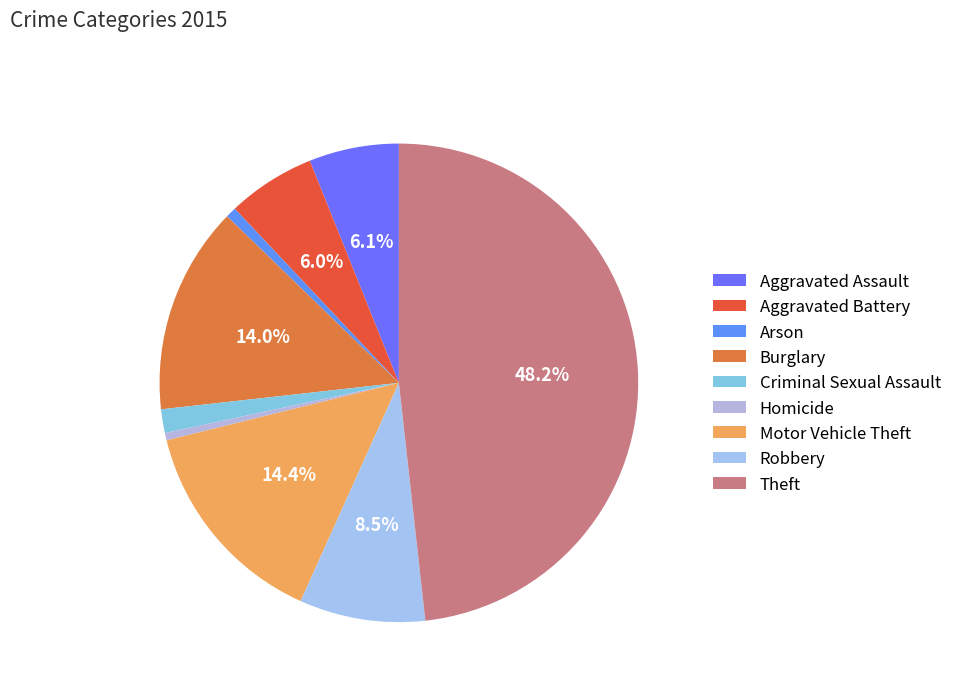

What is the ratio of the value at Arson to the value at Robbery?

0.1